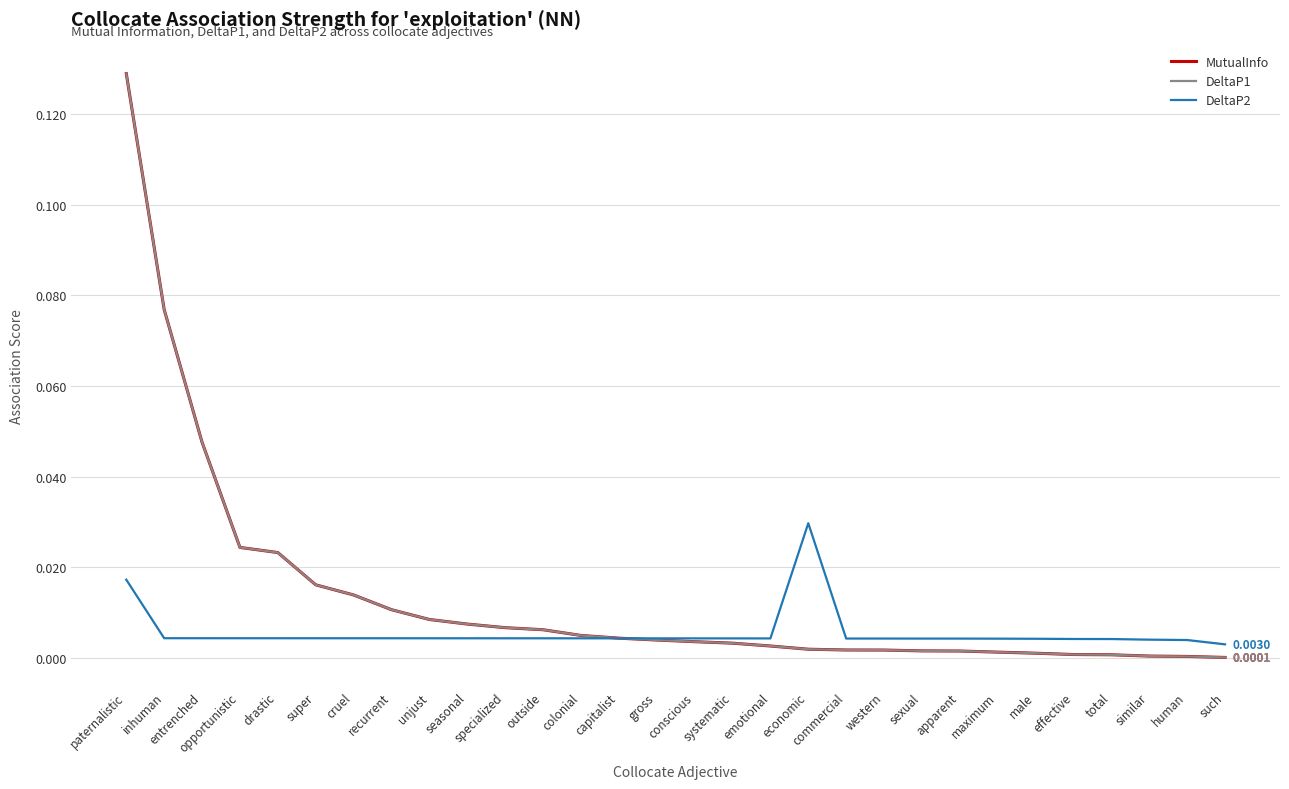

True or false: DeltaP1 and MutualInfo intersect in this chart.

False